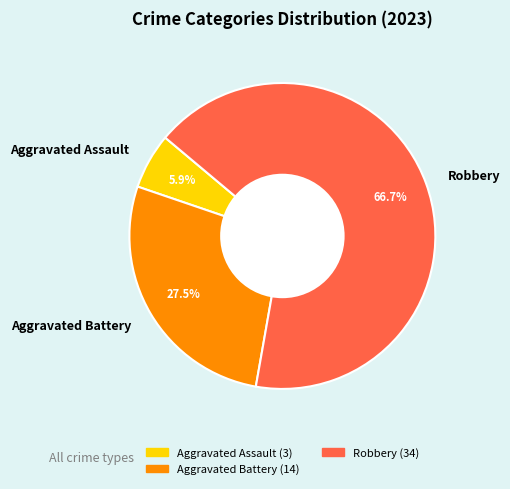

Between Aggravated Assault and Aggravated Battery, which is larger?

Aggravated Battery